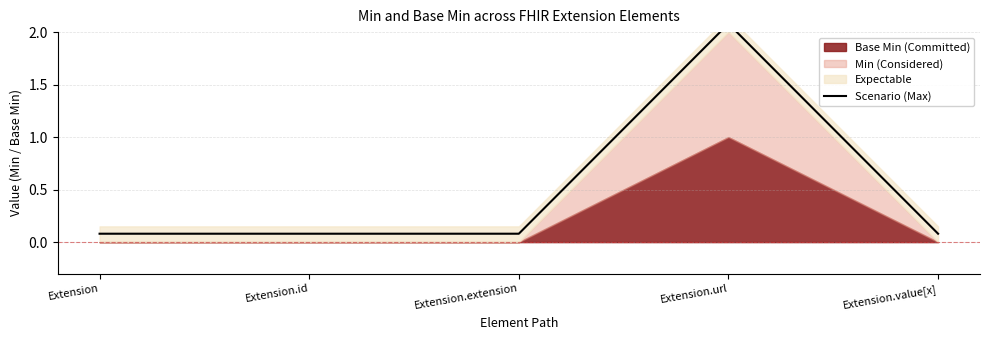

Which label corresponds to the largest value in the chart?

Extension.url